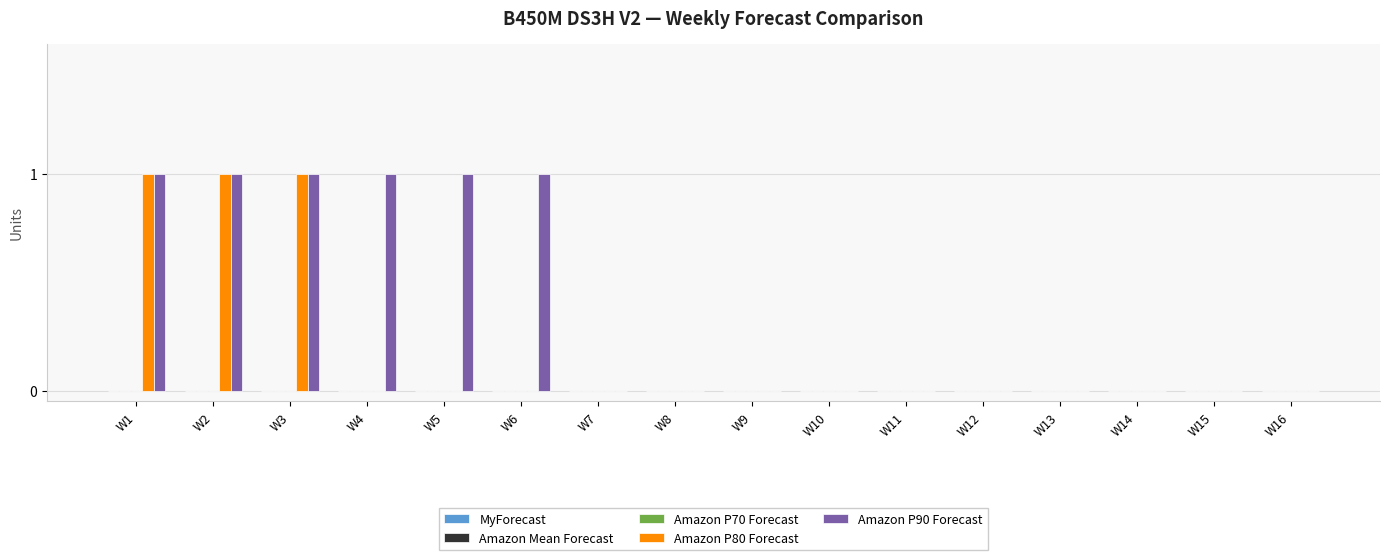

How many categories are shown in the chart?

16